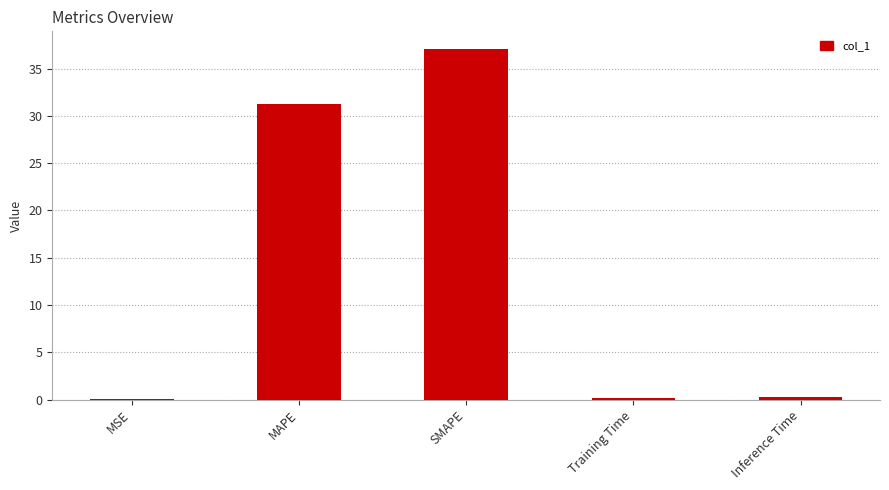

The value at SMAPE is 37.1. True or false?

True